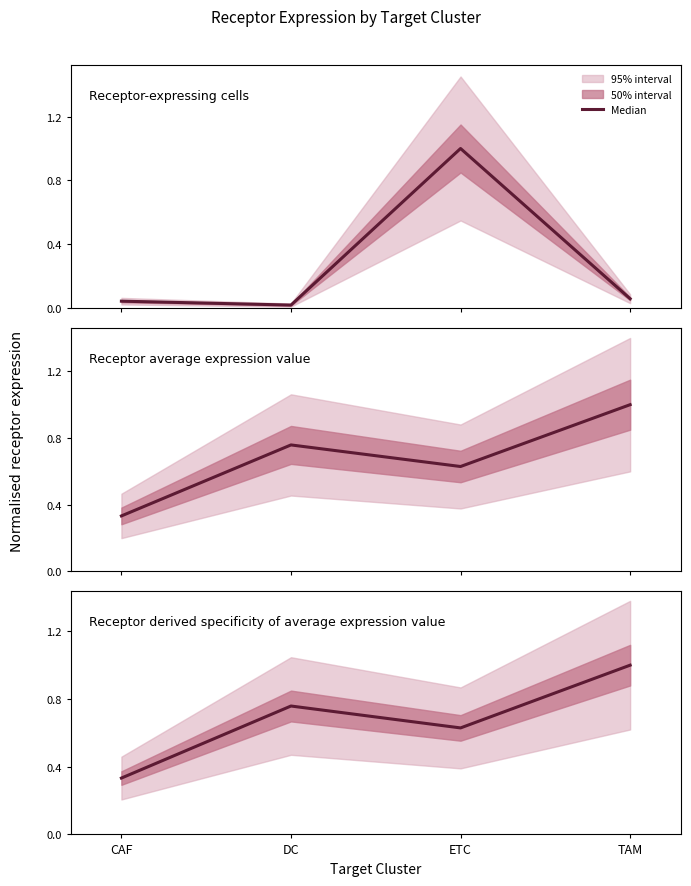

What is the lowest value of the Receptor average expression value series?

0.3